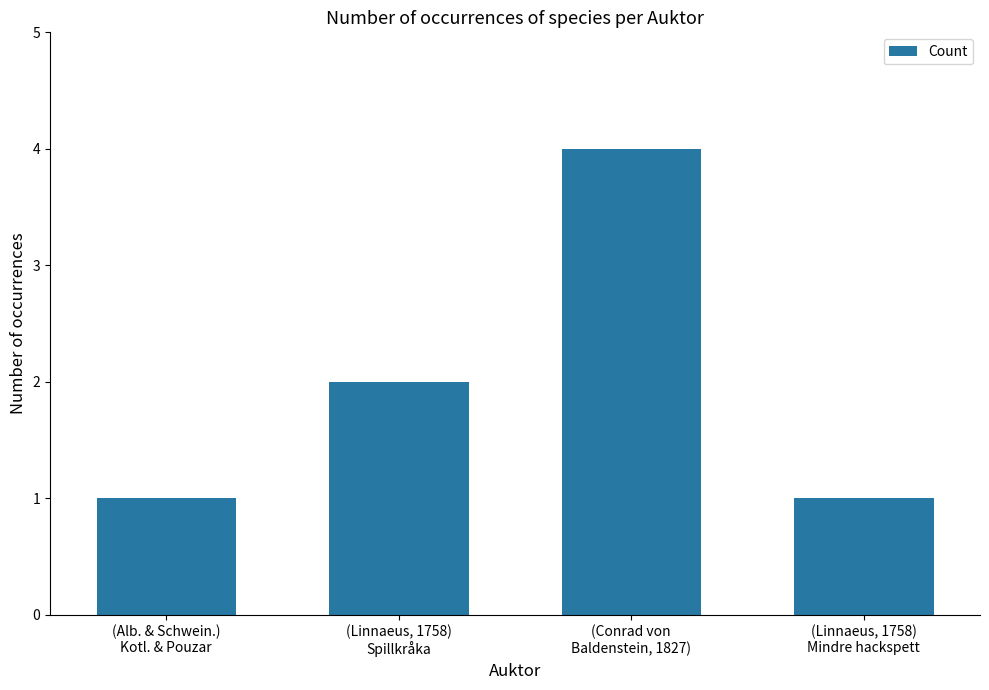

How many data points are less than 2?

2